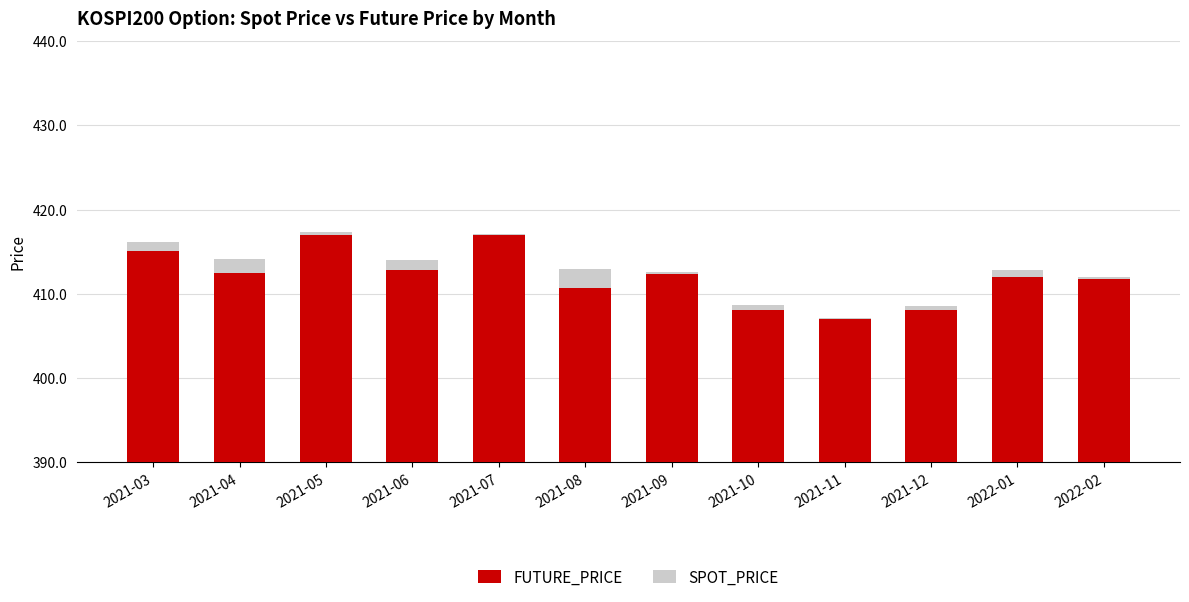

Does the chart contain any negative values?

No